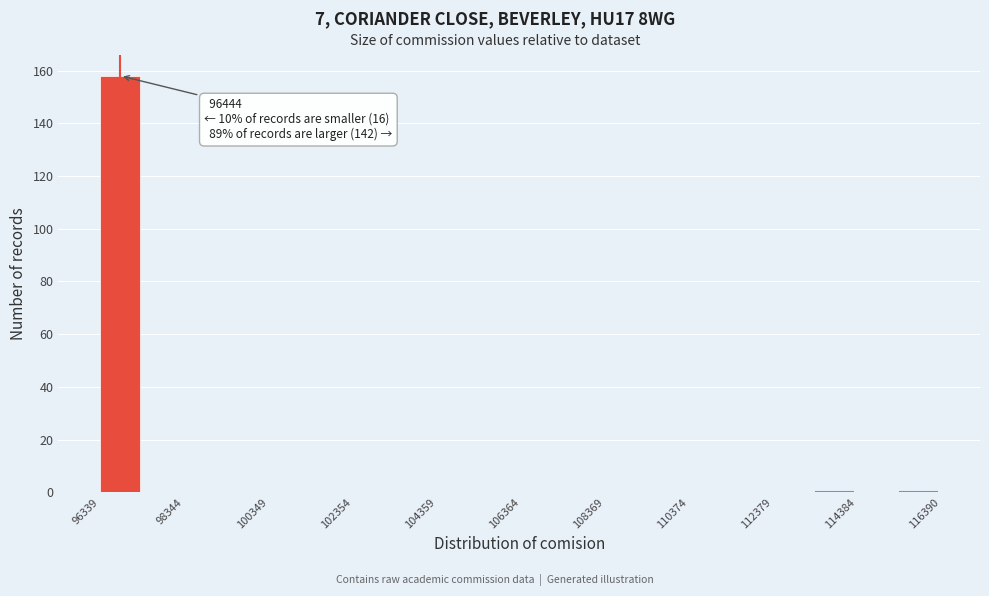

Around what value on the x-axis is the tallest bar? Give the approximate position of its centre, as read against the axis.

97000